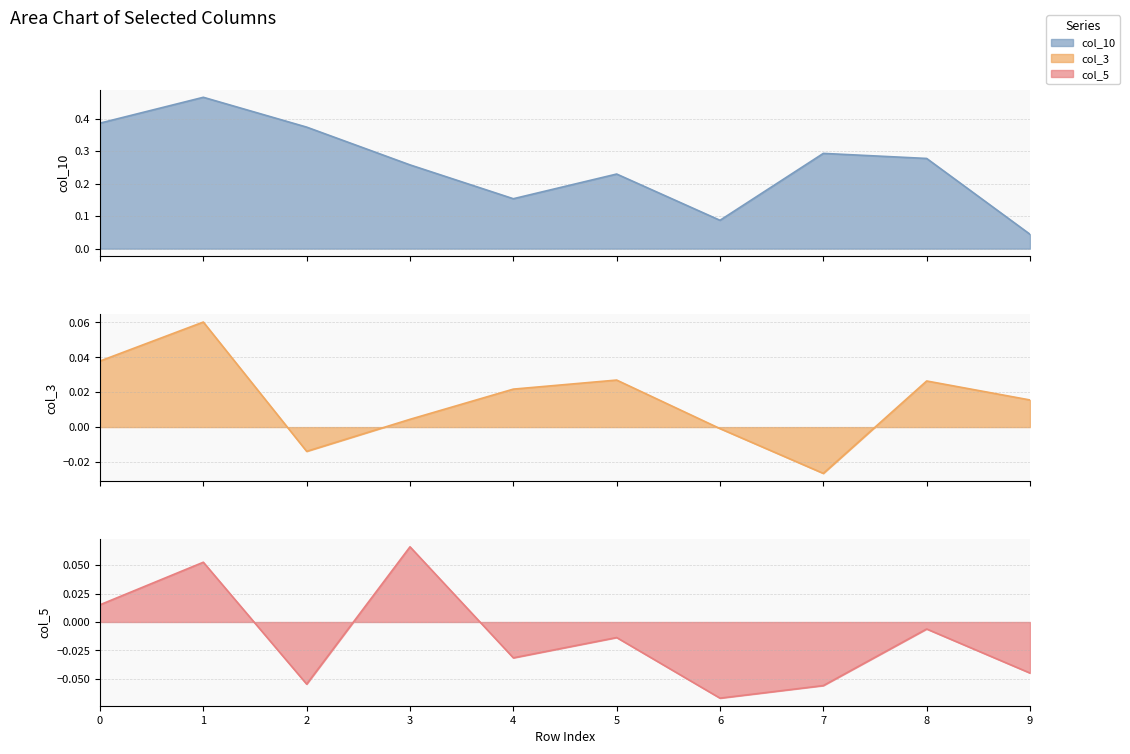

What is the highest value of the col_5 series?

0.1